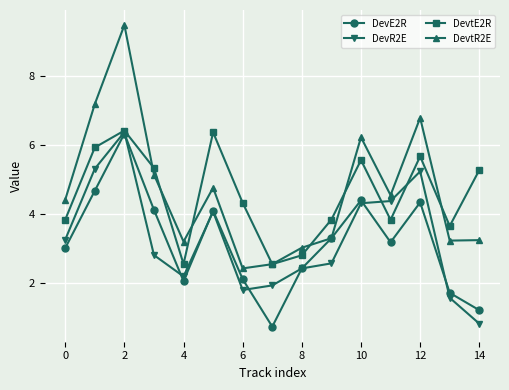

Which series has the largest range (max minus min)?

DevtR2E